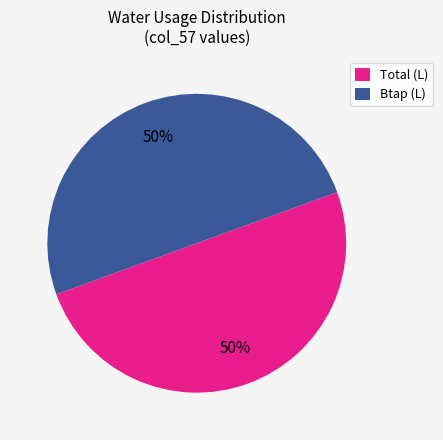

To the nearest percent, what is the average slice percentage?

50%